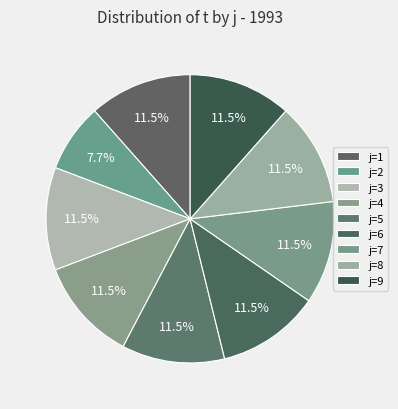

Does any single category account for the majority?

No